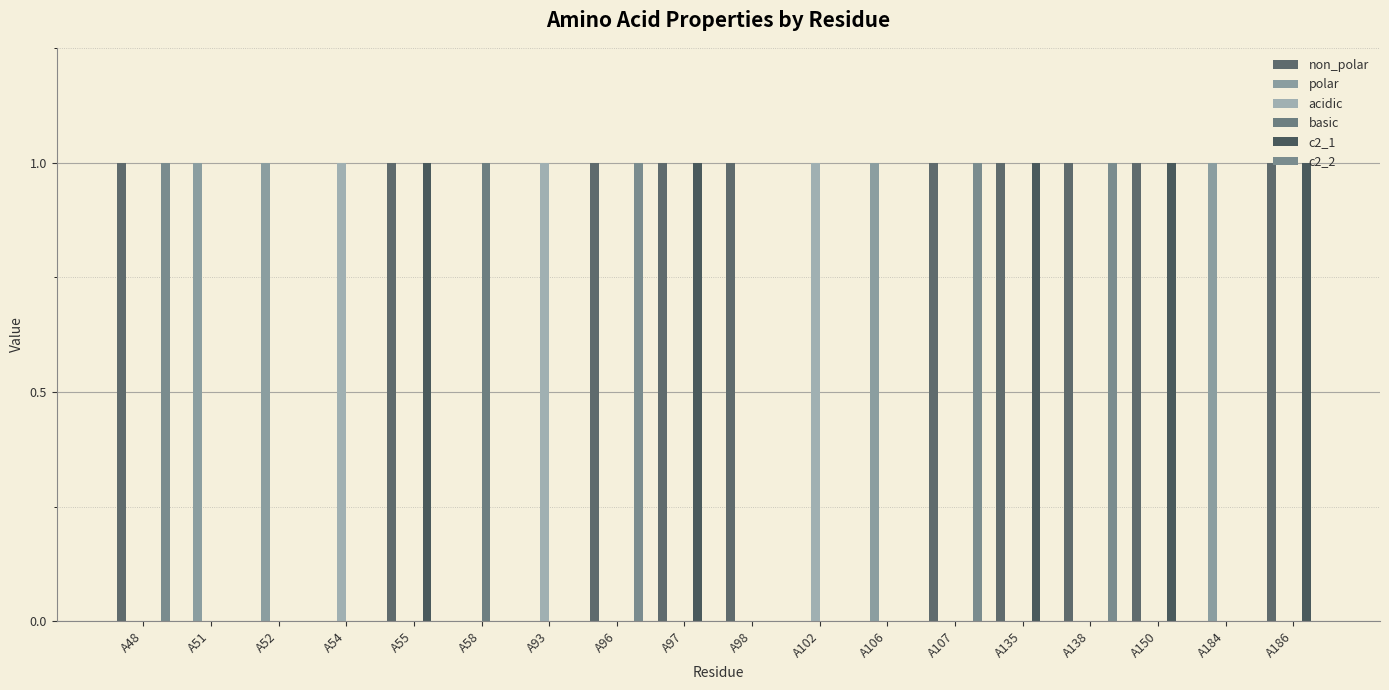

List the labels in order of polar value, smallest first.

A48, A54, A55, A58, A93, A96, A97, A98, A102, A107, A135, A138, A150, A186, A51, A52, A106, A184